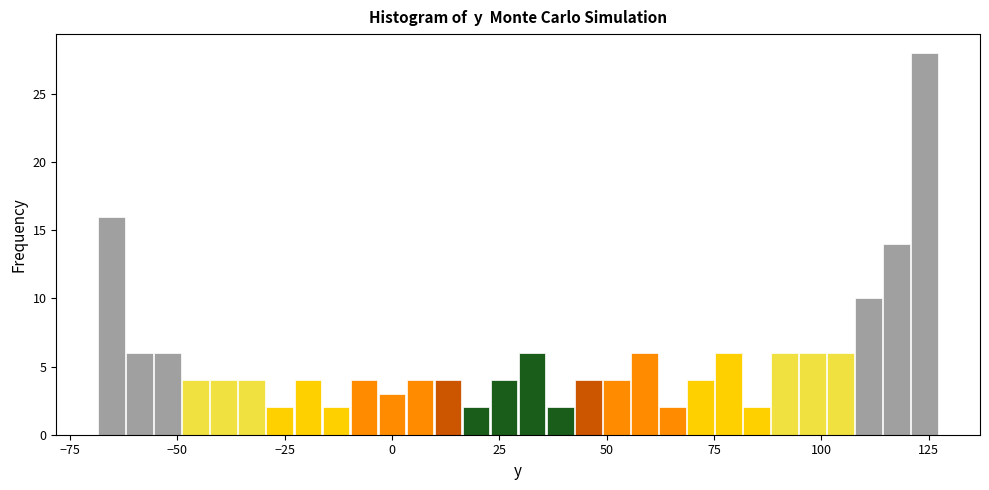

Around what value on the x-axis is the tallest bar? Give the approximate position of its centre, as read against the axis.

125